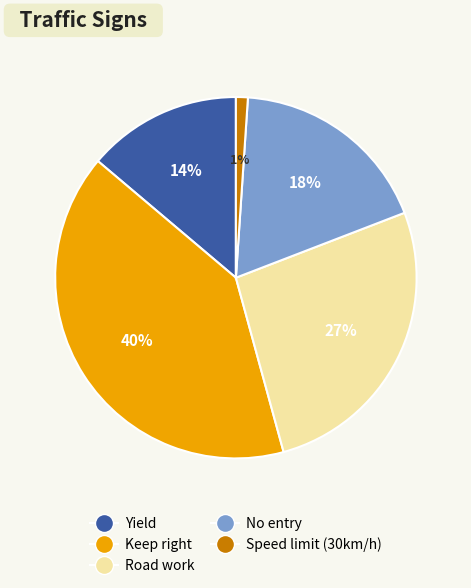

How many segments does this pie chart have?

5